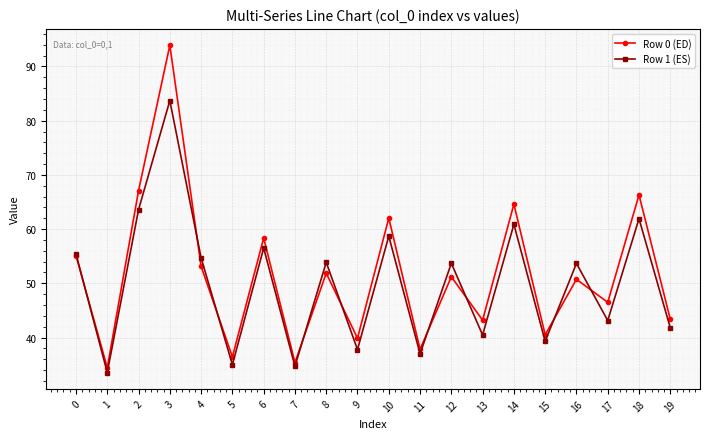

Which series has the widest spread of values?

Row 0 (ED)